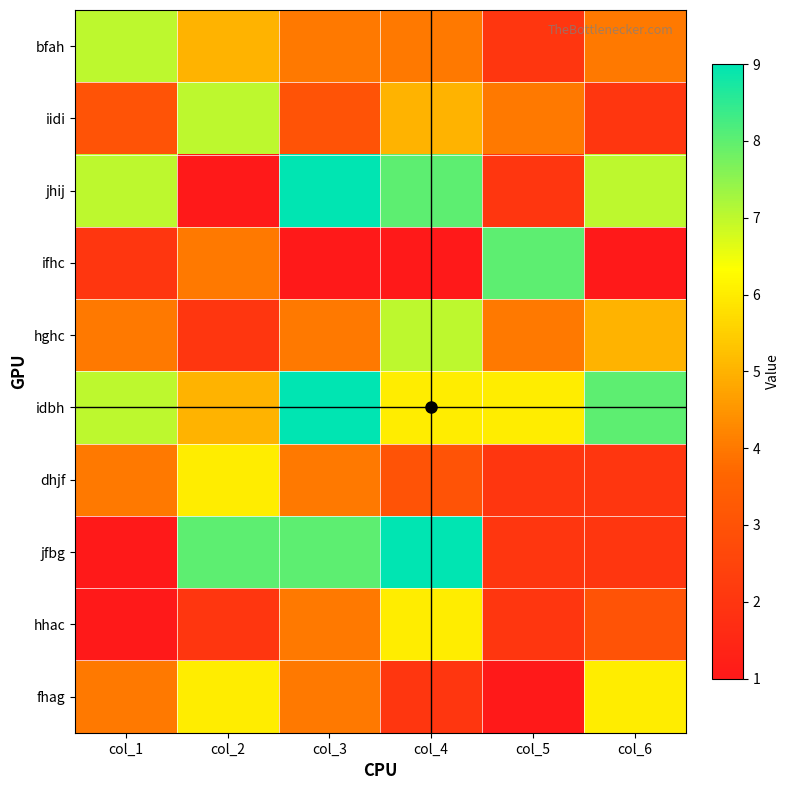

What is the difference between the highest and lowest values at col_2?

7